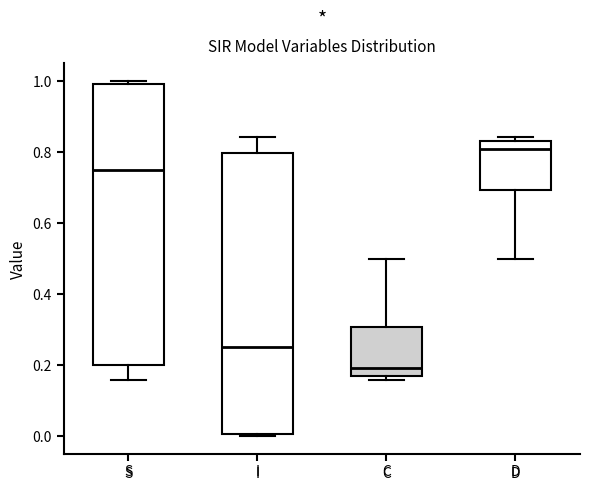

Which box has the lowest median line?

C